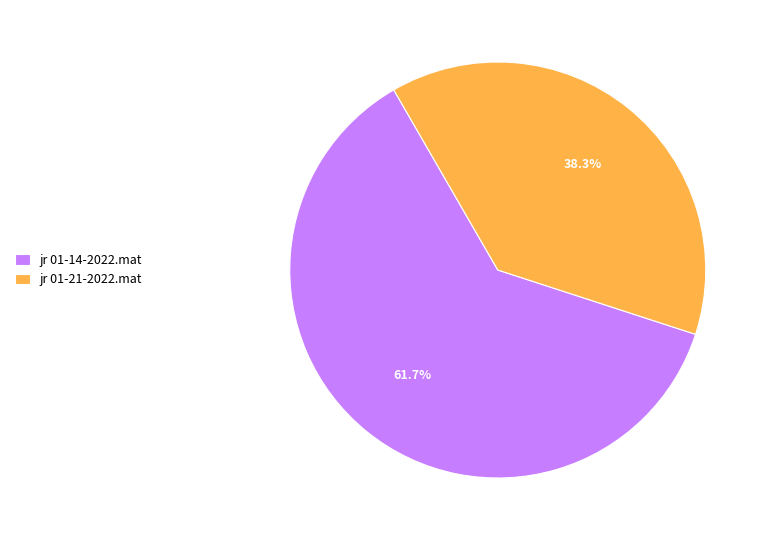

Count the number of slices in the pie.

2